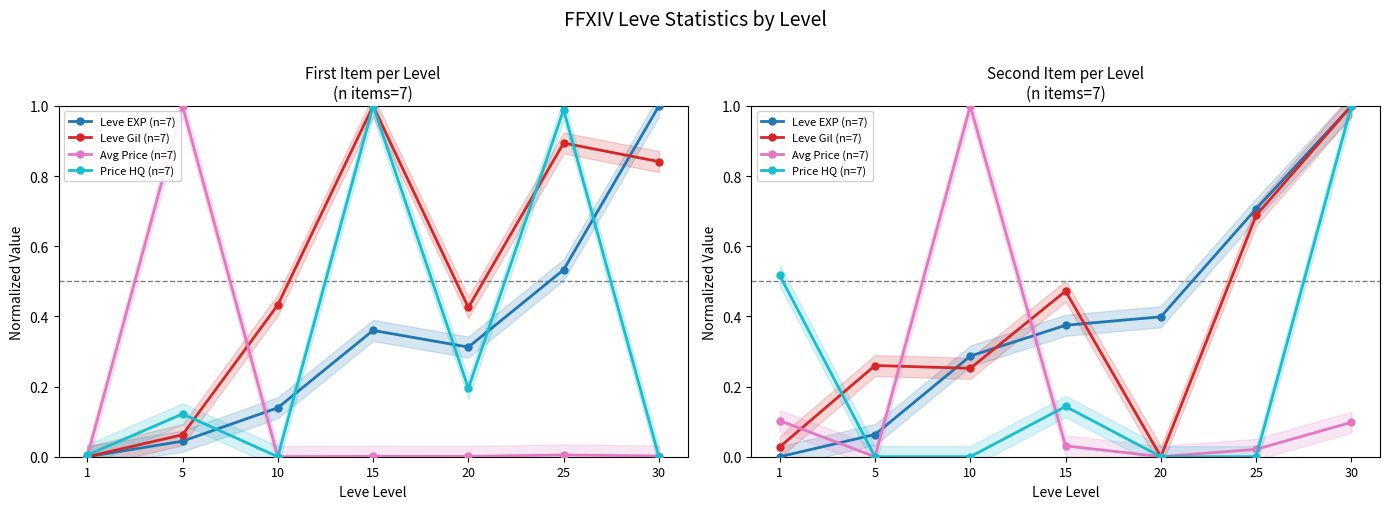

True or false: Leve Gil (n=7) and Avg Price (n=7) intersect in this chart.

True